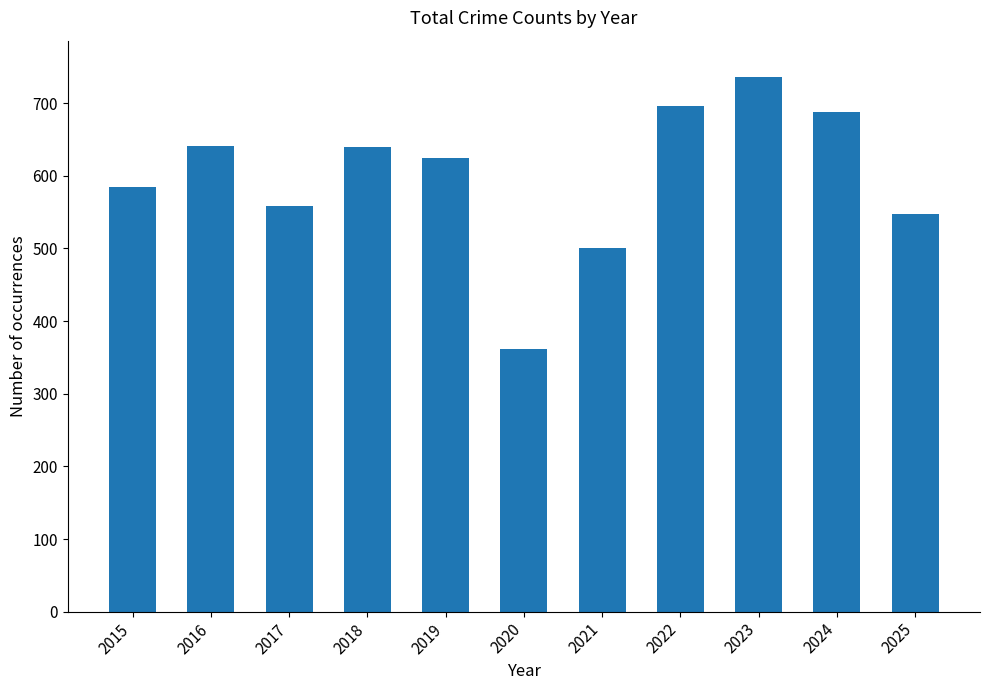

What is the change in value from 2015 to 2023?

+152